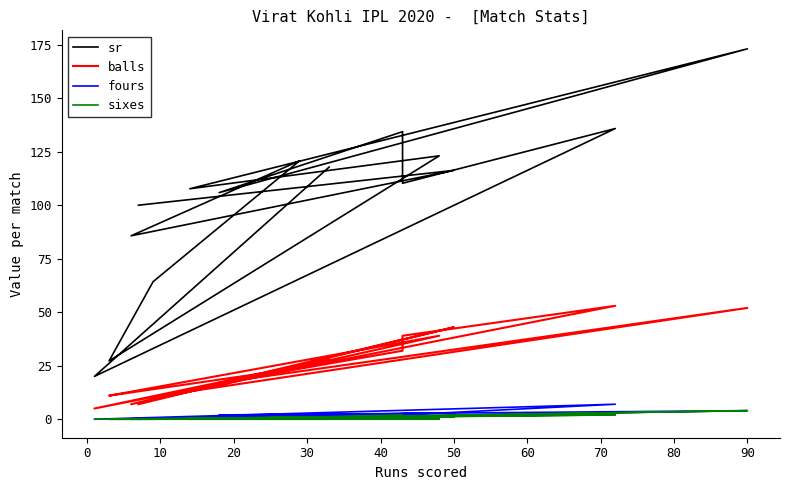

True or false: sr and balls cross at least once.

False